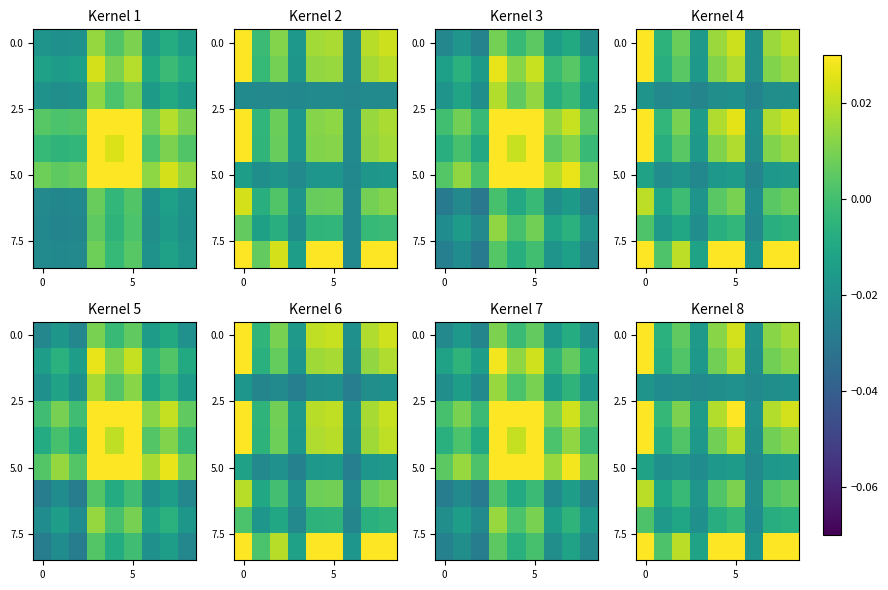

What is the difference between the highest and lowest values at 0?

0.1